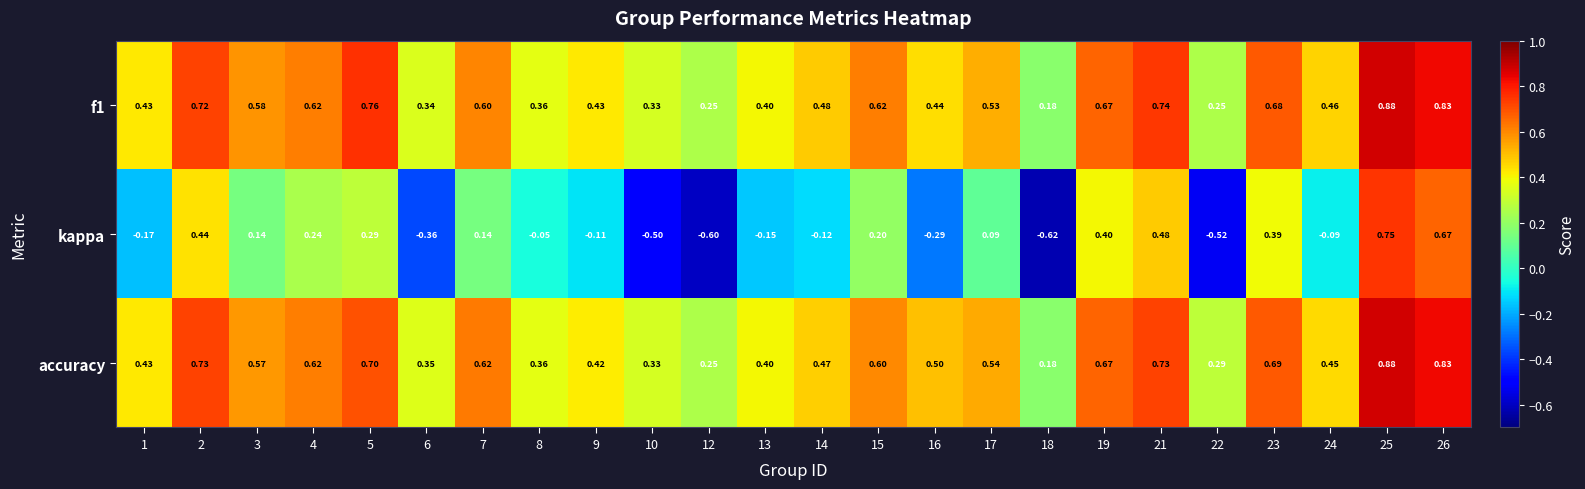

Which series has the largest total across all categories?

accuracy